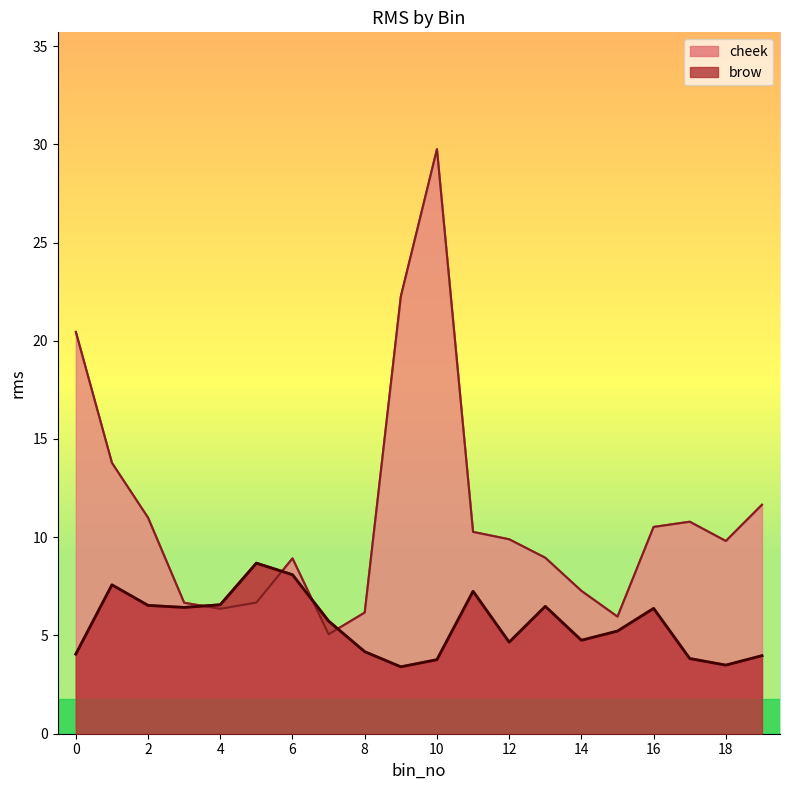

How many data points does each series have?

20